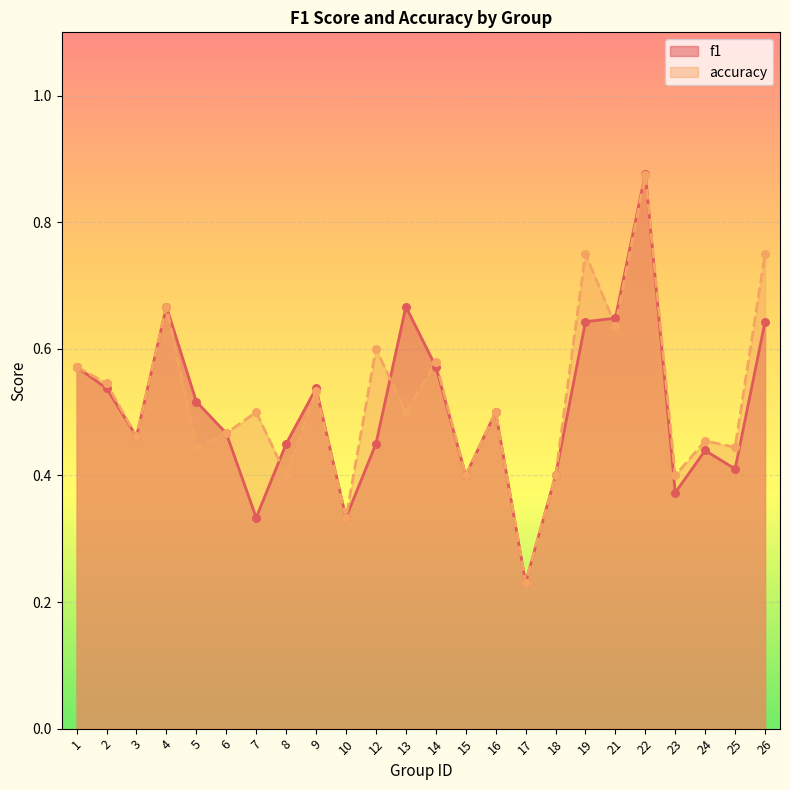

What are all the series names shown in the legend?

f1, accuracy